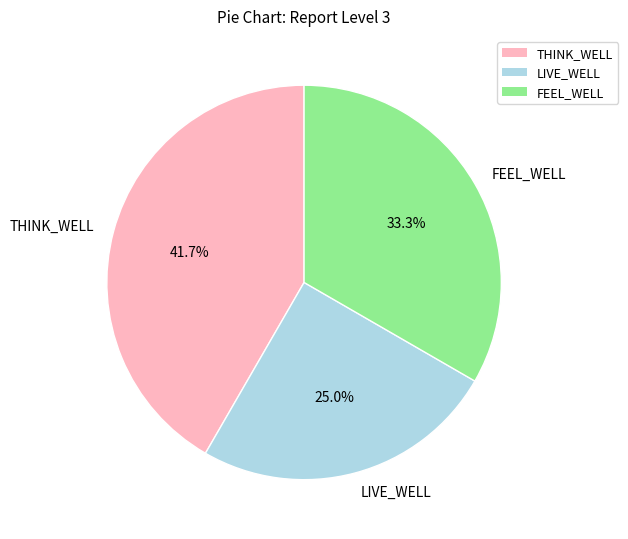

Is there a majority slice in this chart?

No